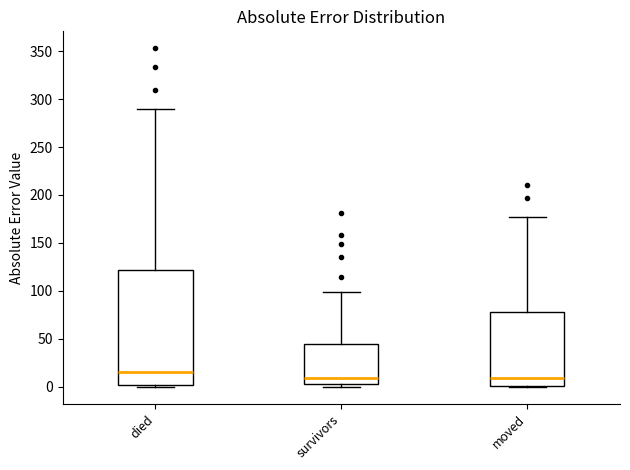

Reading left to right, transcribe this box plot: for each box, give where its median line is, the range the box spans, and where its two whiskers end, as read against the y-axis. The values are not printed on the chart, so give them approximately, as read against the axis.

died: median 15, box 0 to 120, whiskers 0 to 290
survivors: median 10, box 5 to 45, whiskers 0 to 100
moved: median 10, box 0 to 80, whiskers 0 to 175